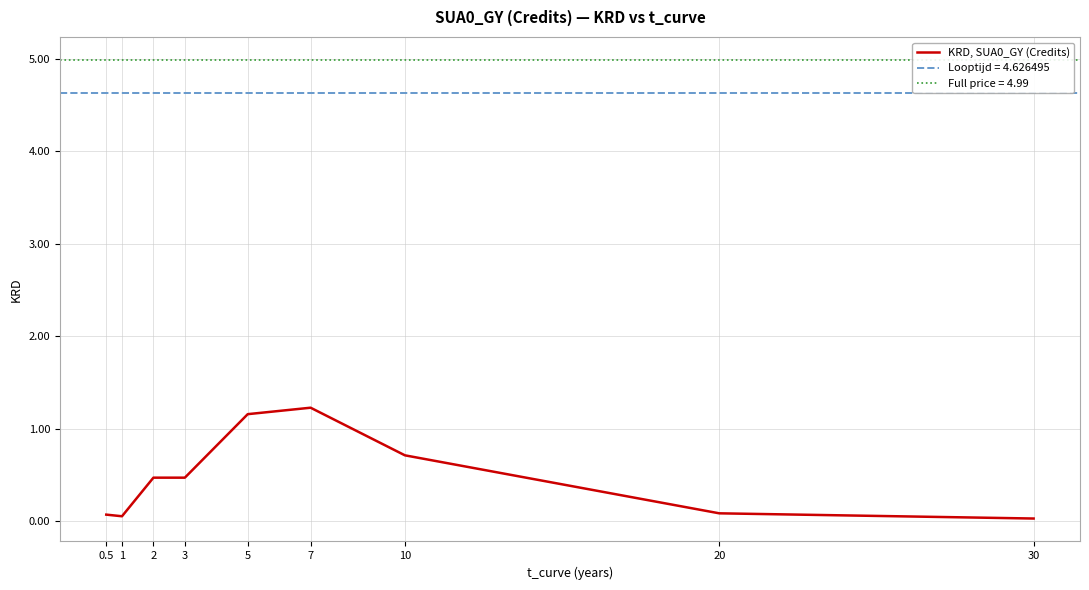

At which category does the data reach its first local peak?

7